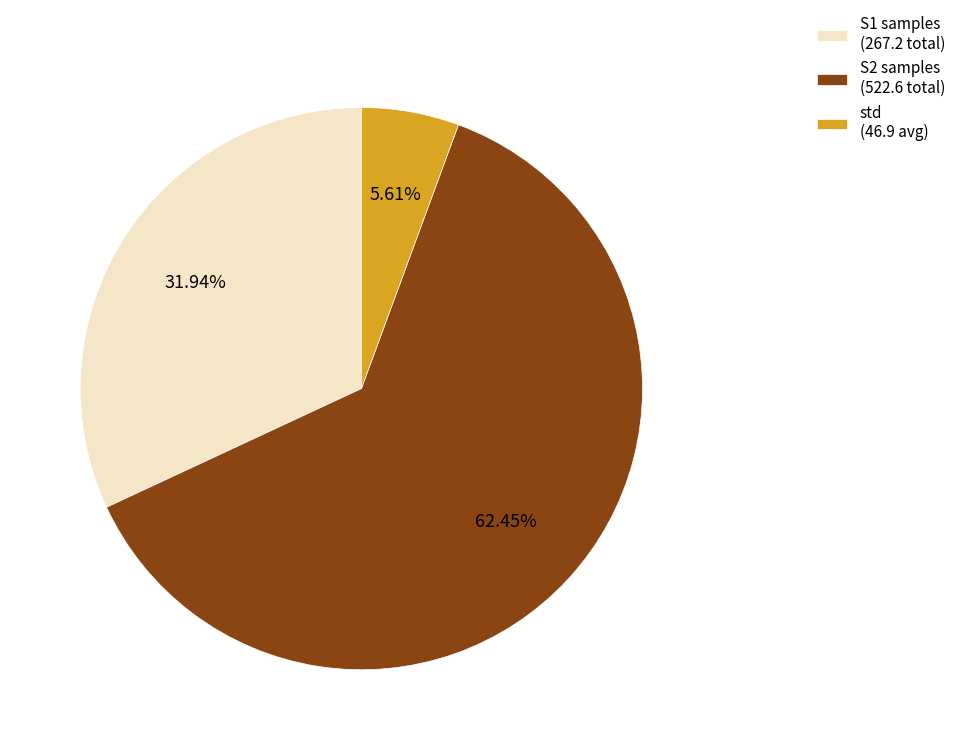

Between S1 samples (267.2 total) and S2 samples (522.6 total), which is larger?

S2 samples (522.6 total)